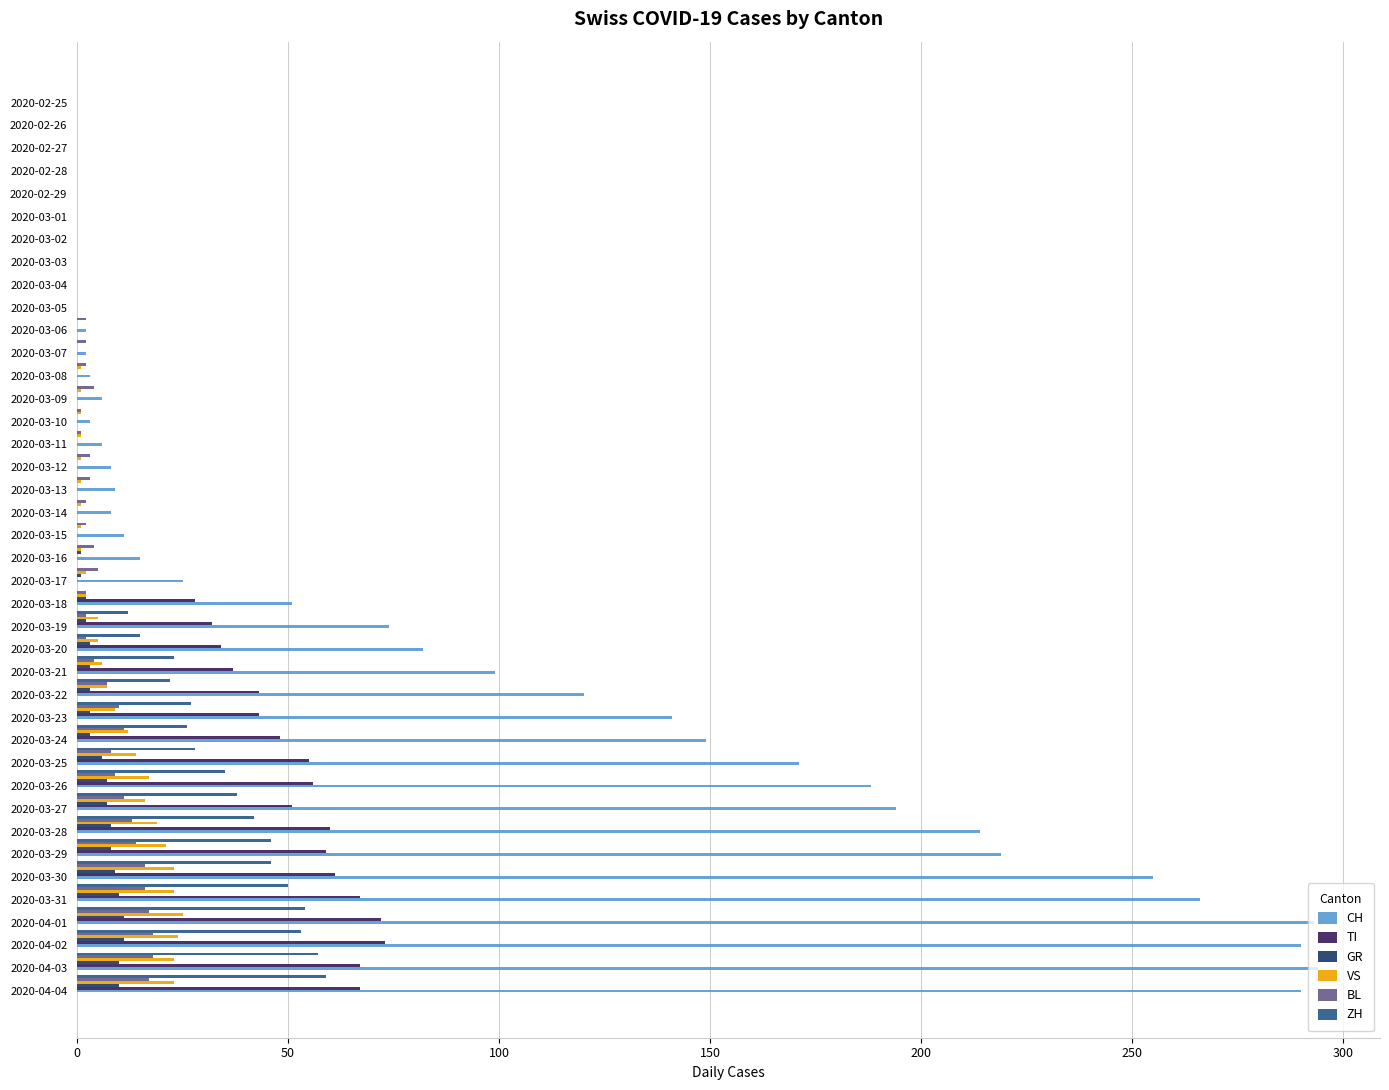

What is the maximum value for GR?

11